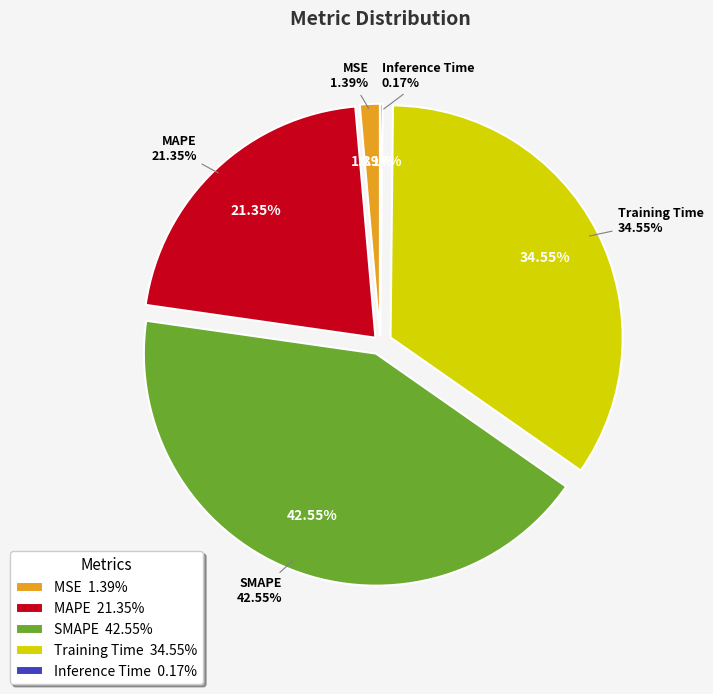

Which category has the biggest portion of the pie?

SMAPE